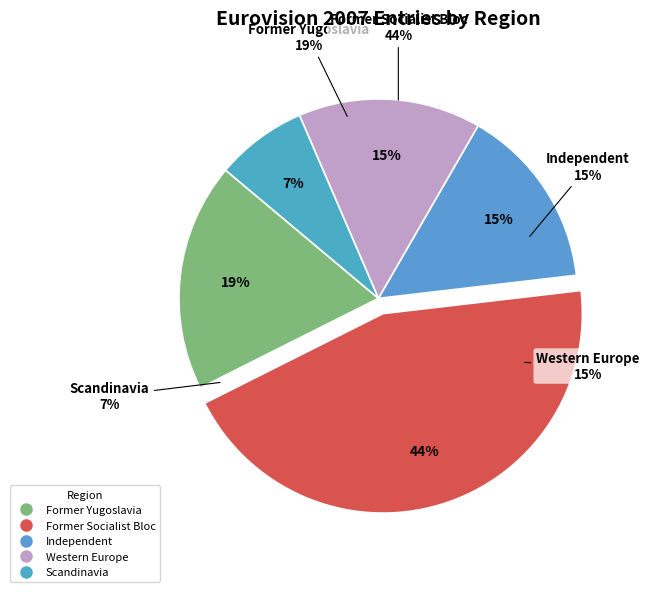

What is the largest slice in the pie chart?

Former Socialist Bloc